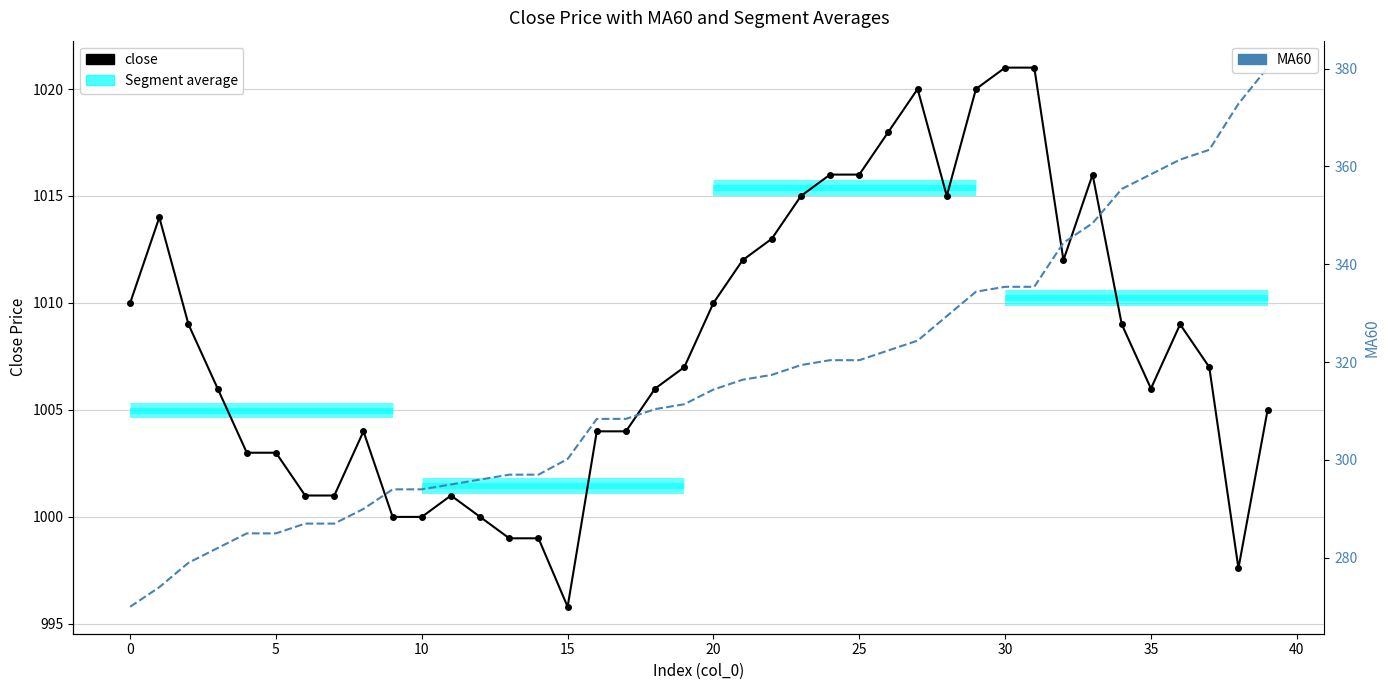

True or false: MA60 and close intersect in this chart.

False